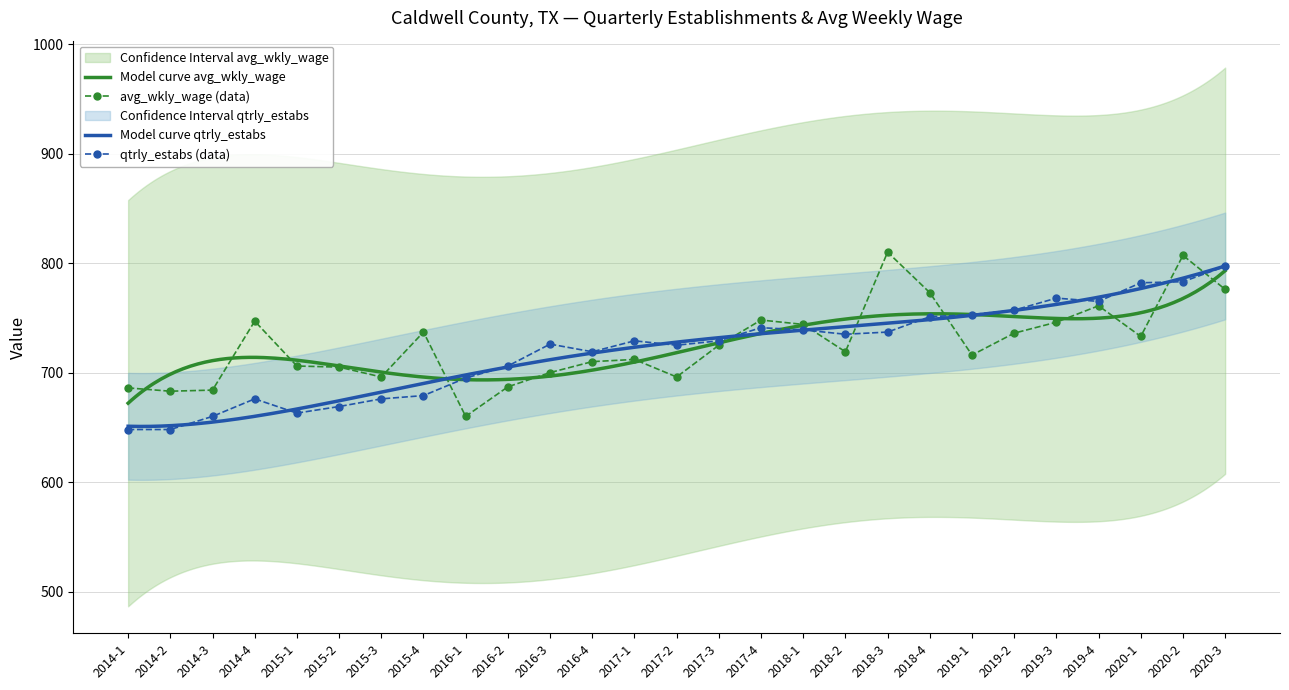

Which series has the largest total across all categories?

avg_wkly_wage